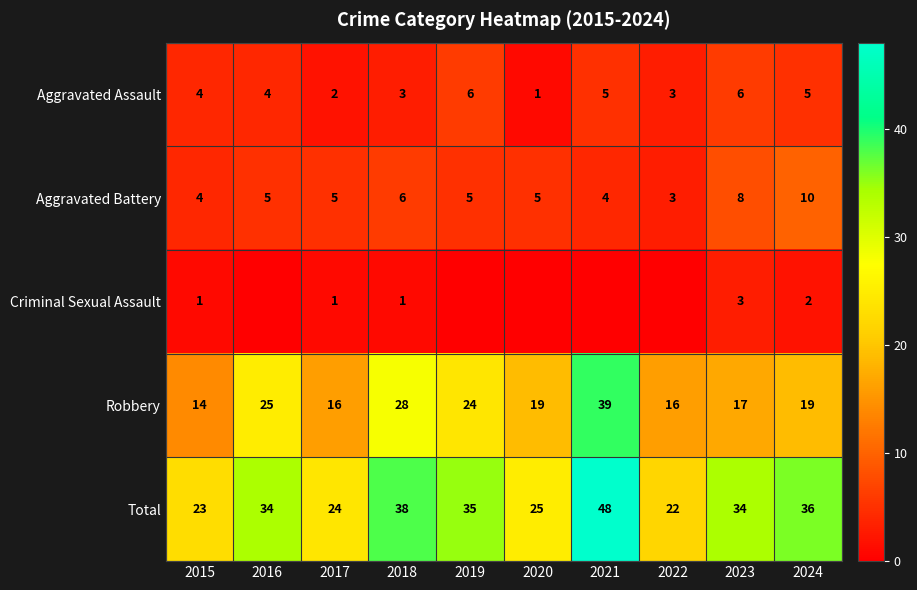

What is the spread (max minus min) of values at 2023?

31